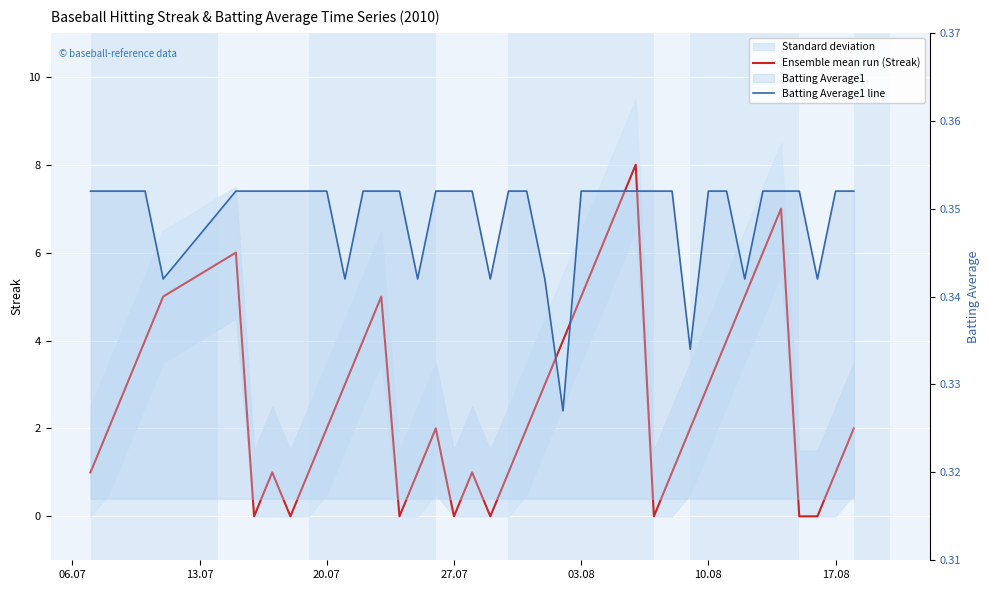

Which series has the widest spread of values?

Ensemble mean run (Streak)